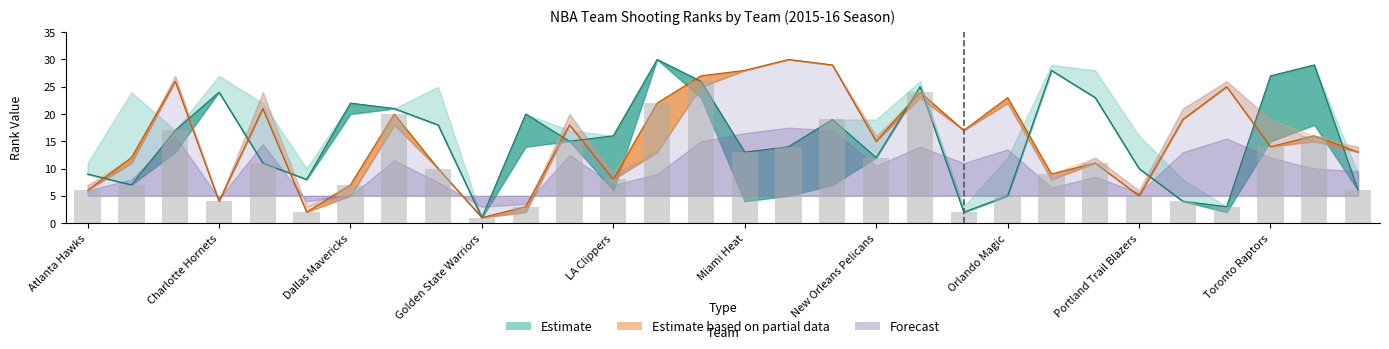

The value of FGM_RANK at Cleveland Cavaliers is 8. True or false?

True